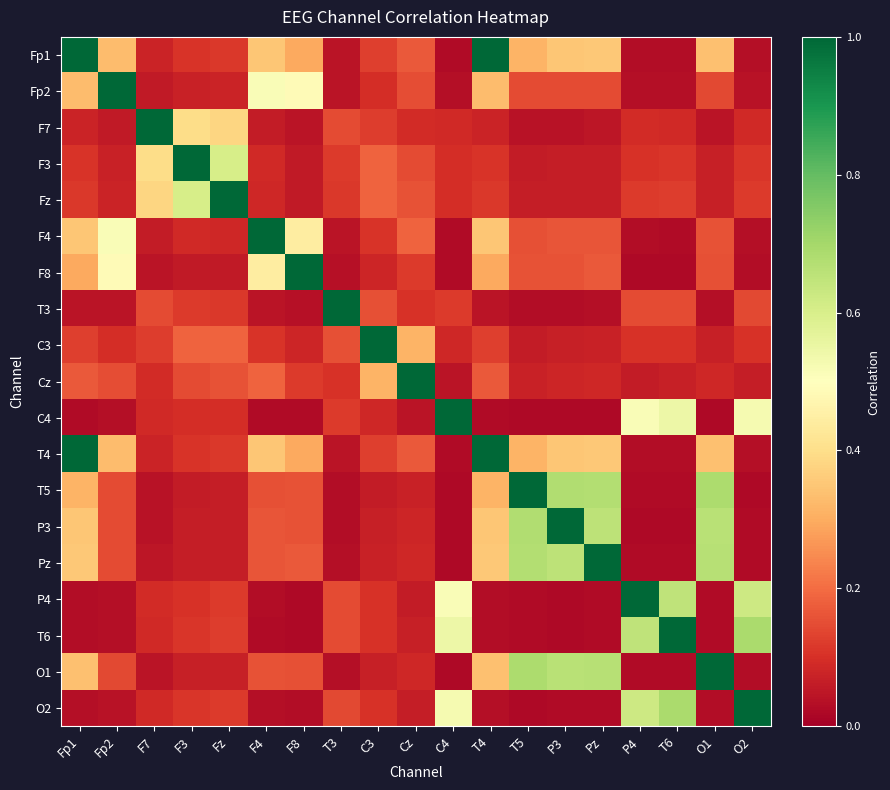

At which category is the sum across all series the highest?

Fp1